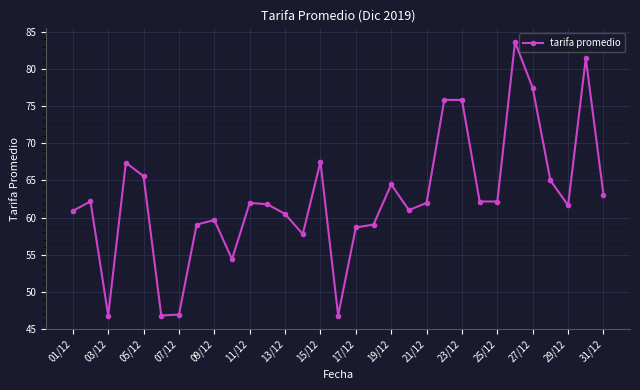

What is the smallest value displayed?

46.8